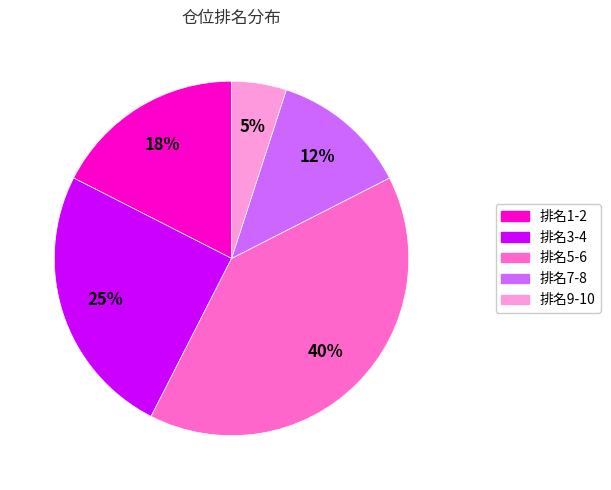

Which has a higher value, 排名5-6 or 排名7-8?

排名5-6